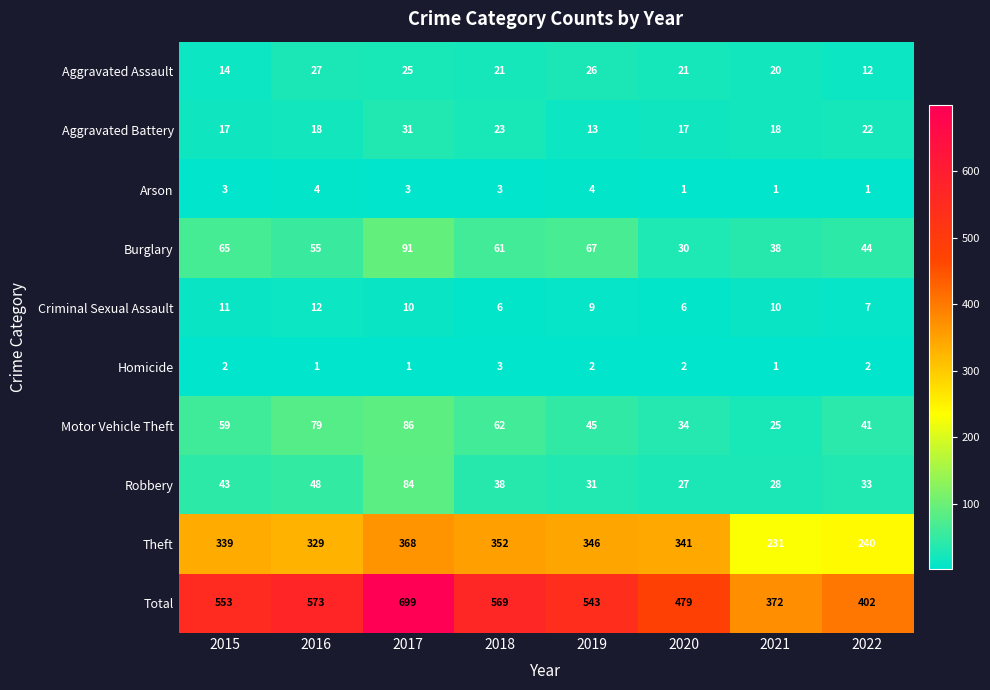

Count the number of data series in this chart.

10